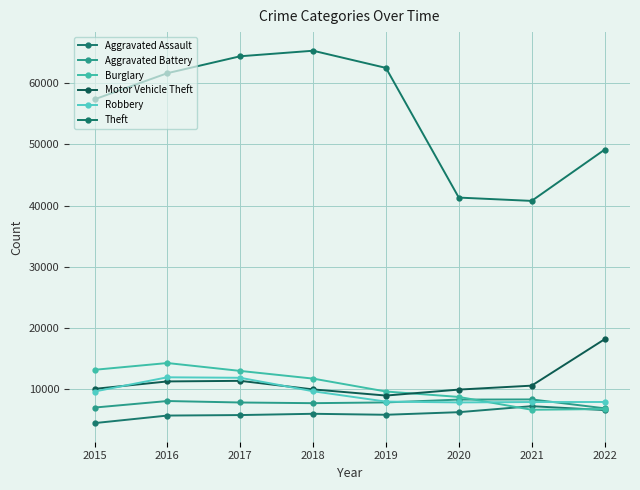

True or false: Aggravated Assault and Theft intersect in this chart.

False